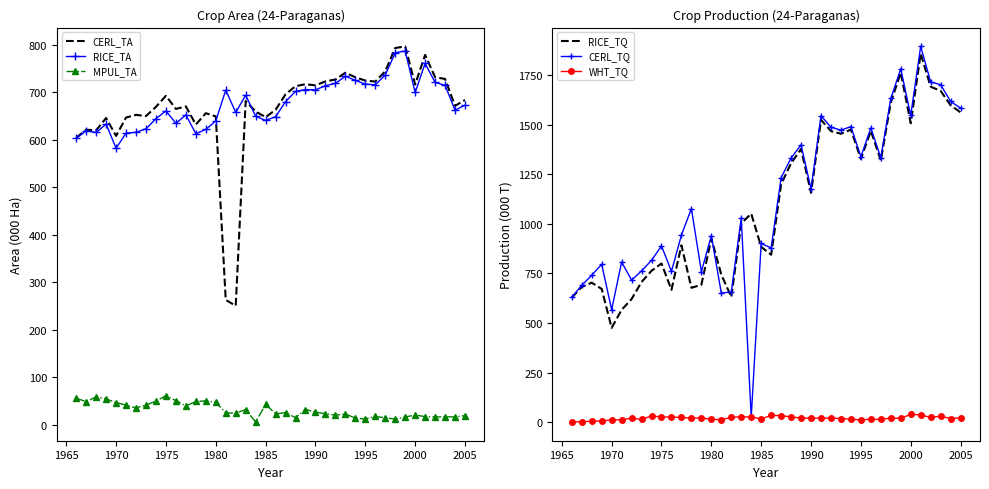

How many lines are shown in the chart?

6